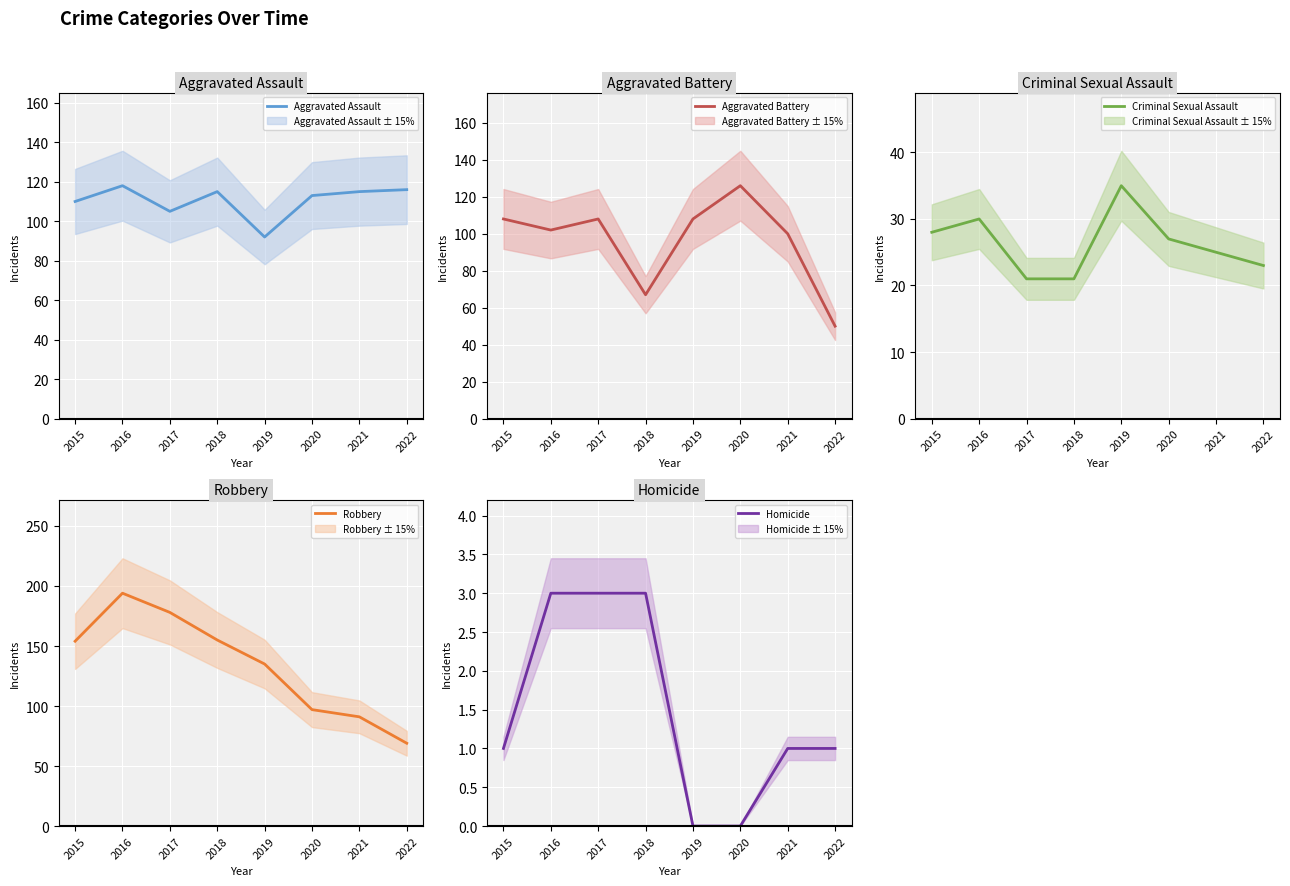

Where does the Criminal Sexual Assault series first go above 27?

2015